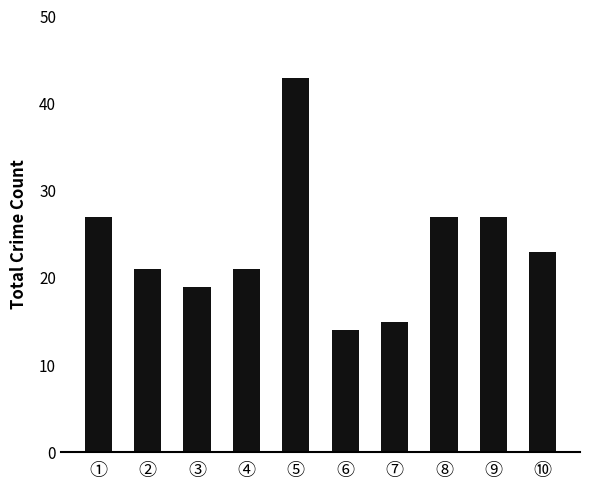

Reading left to right, extract all data points from this chart.

①=27	②=21	③=19	④=21	⑤=43	⑥=14	⑦=15	⑧=27	⑨=27	⑩=23